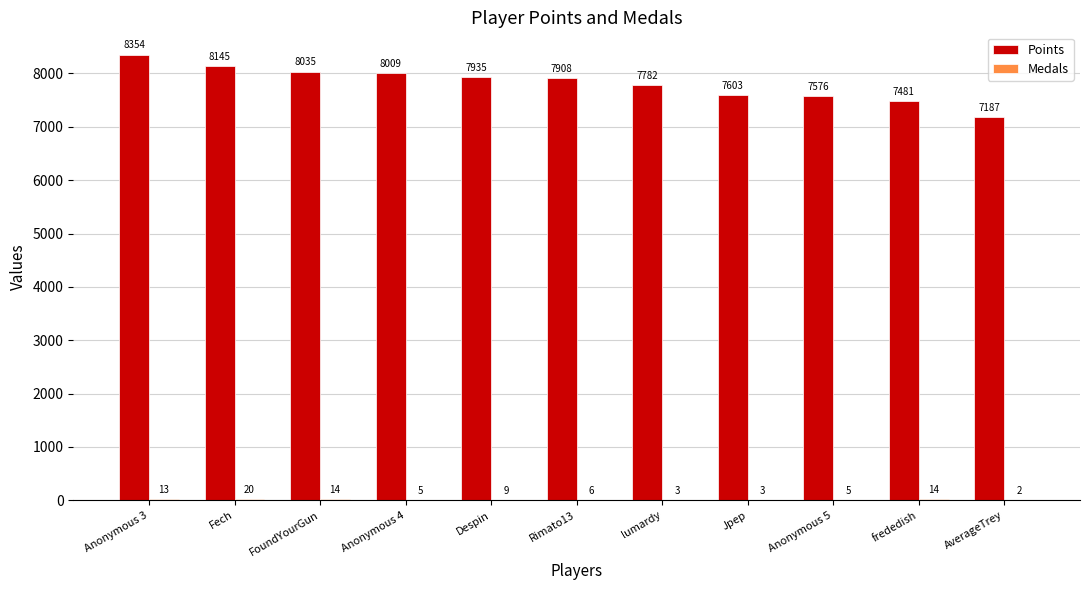

At which category is the sum across all series the highest?

Anonymous 3